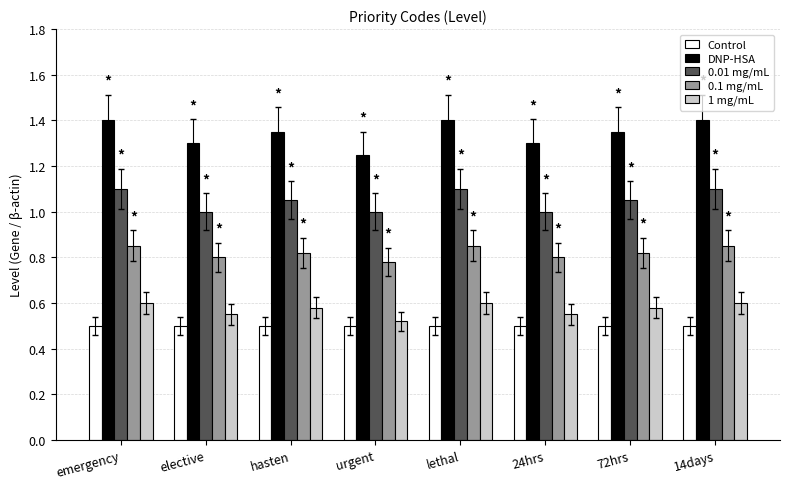

At 24hrs, list the series in order from smallest to largest.

Control, 1 mg/mL, 0.1 mg/mL, 0.01 mg/mL, DNP-HSA